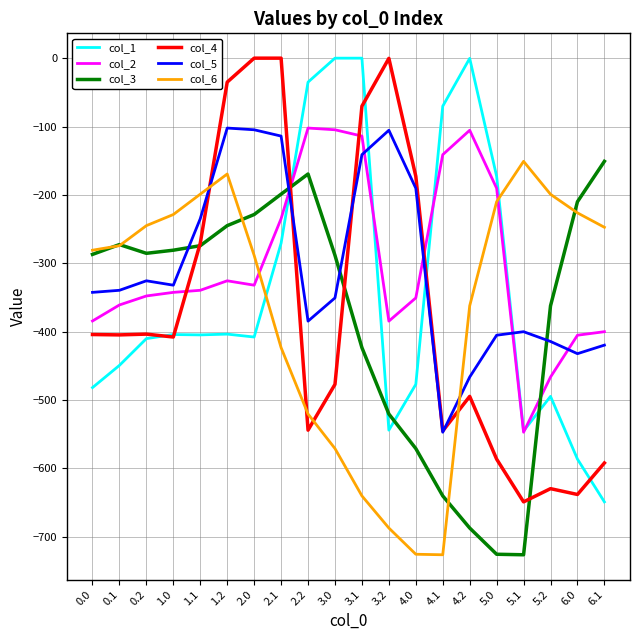

How many values in the col_4 series are below -404?

12